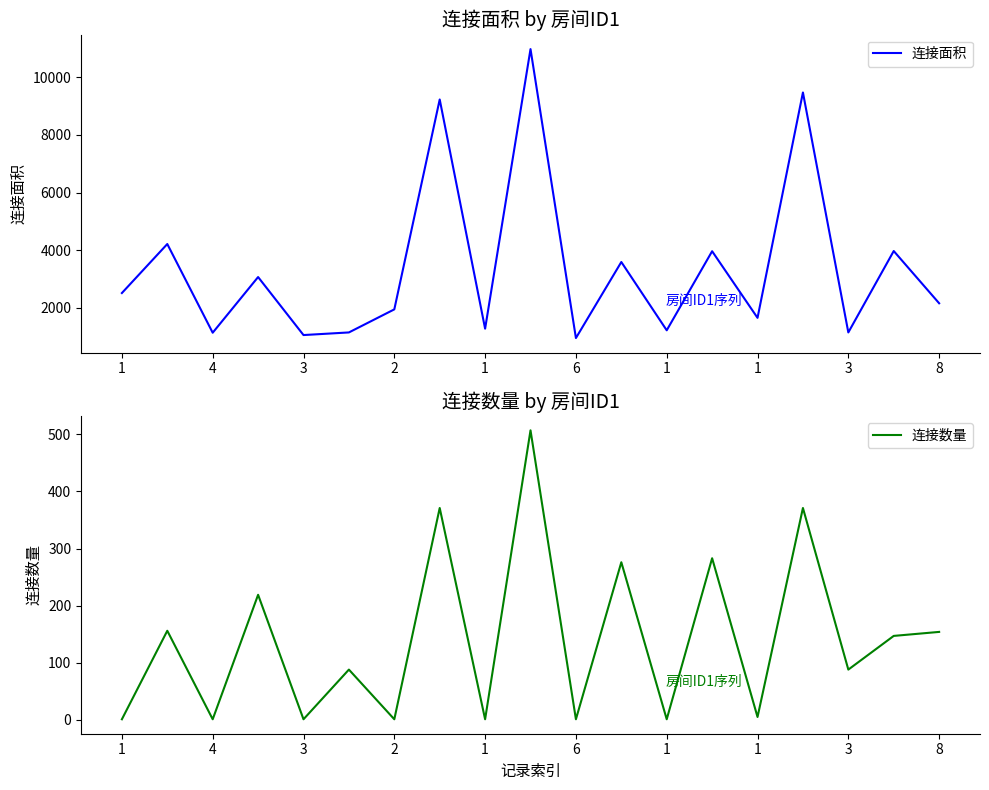

Is this an area chart (filled region under the line)?

No